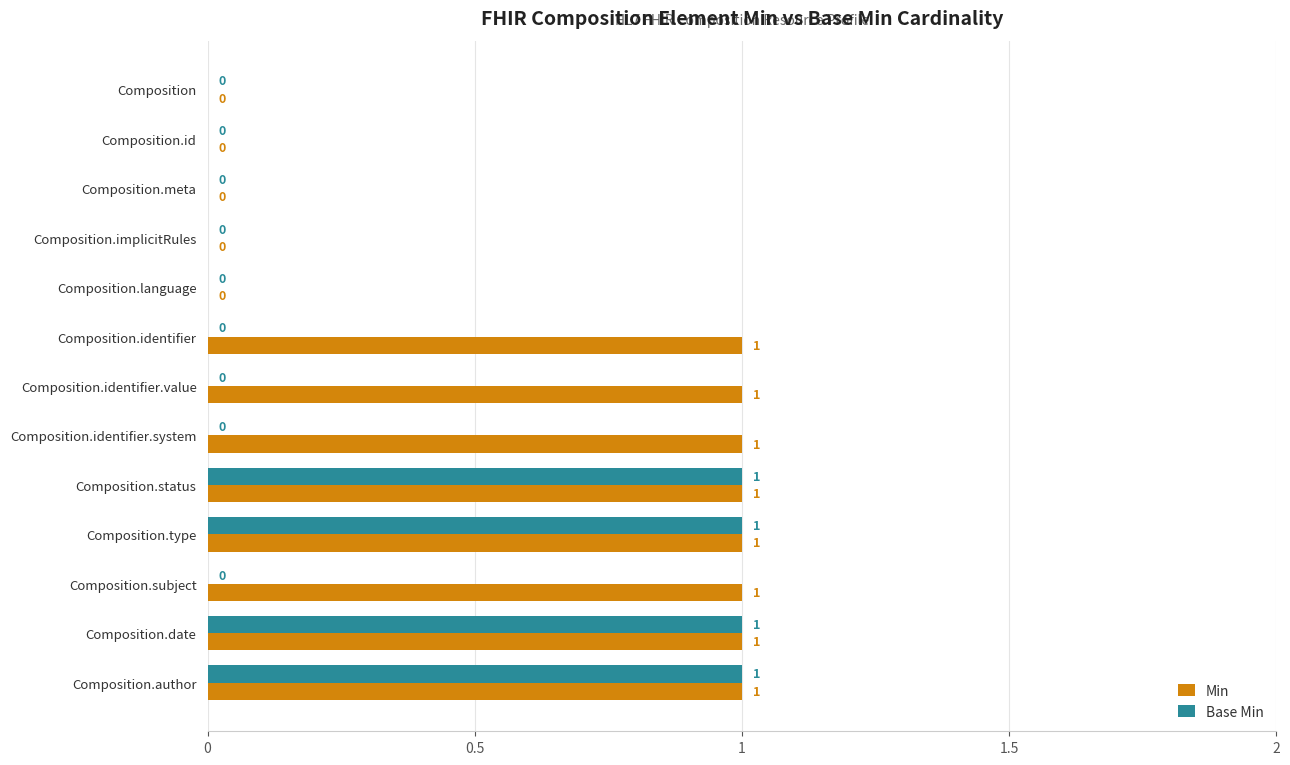

What is the highest value of the Base Min series?

1